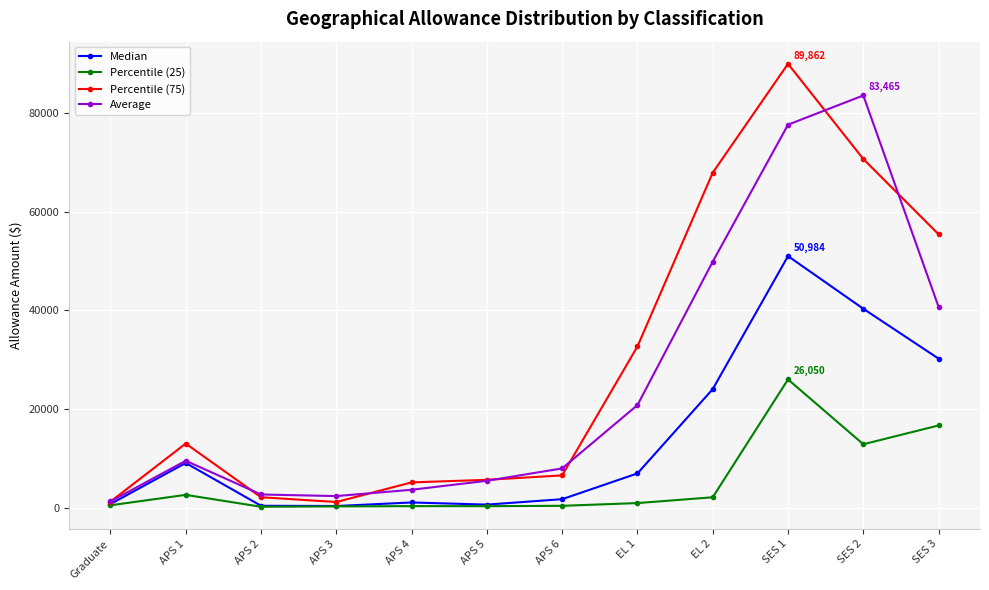

In Average, how many points are lower than both neighbors (excluding endpoints)?

1